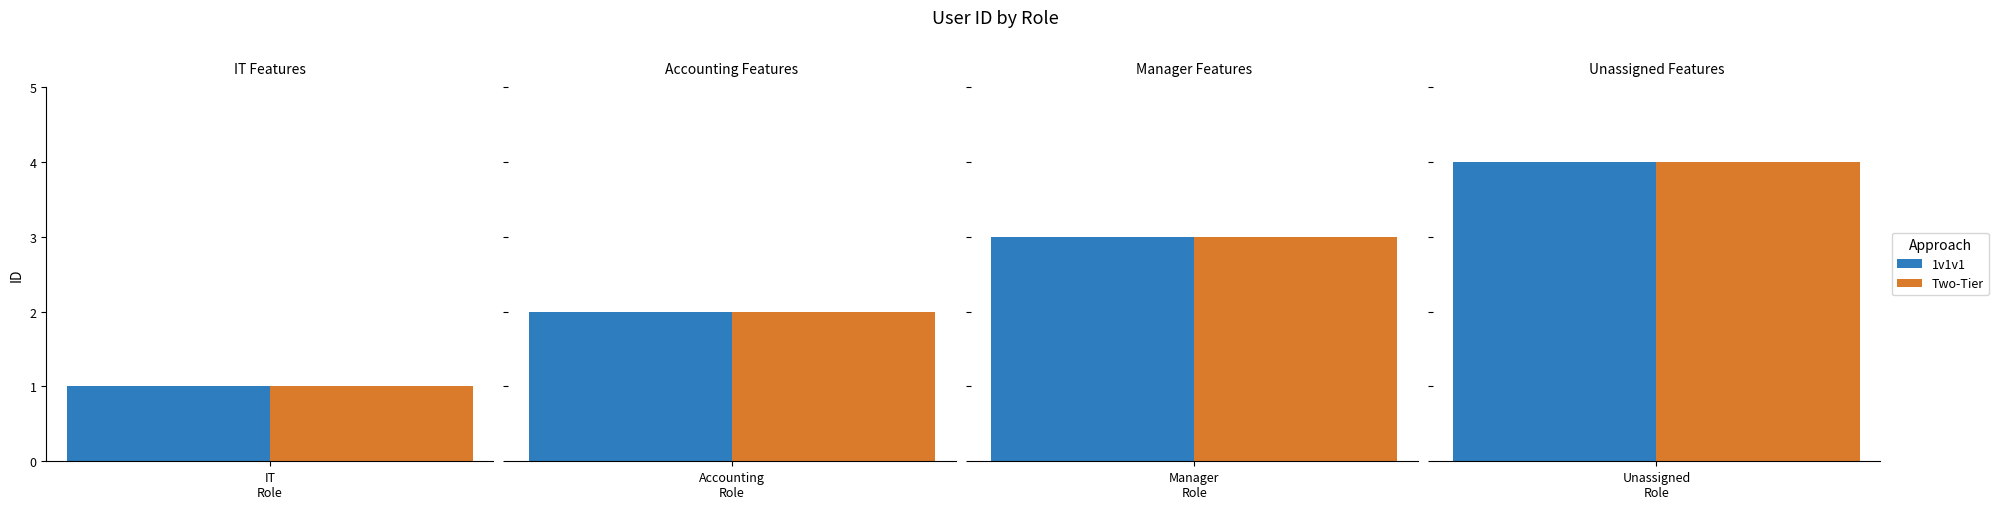

Which category has the lowest value across all series?

IT (Mike)